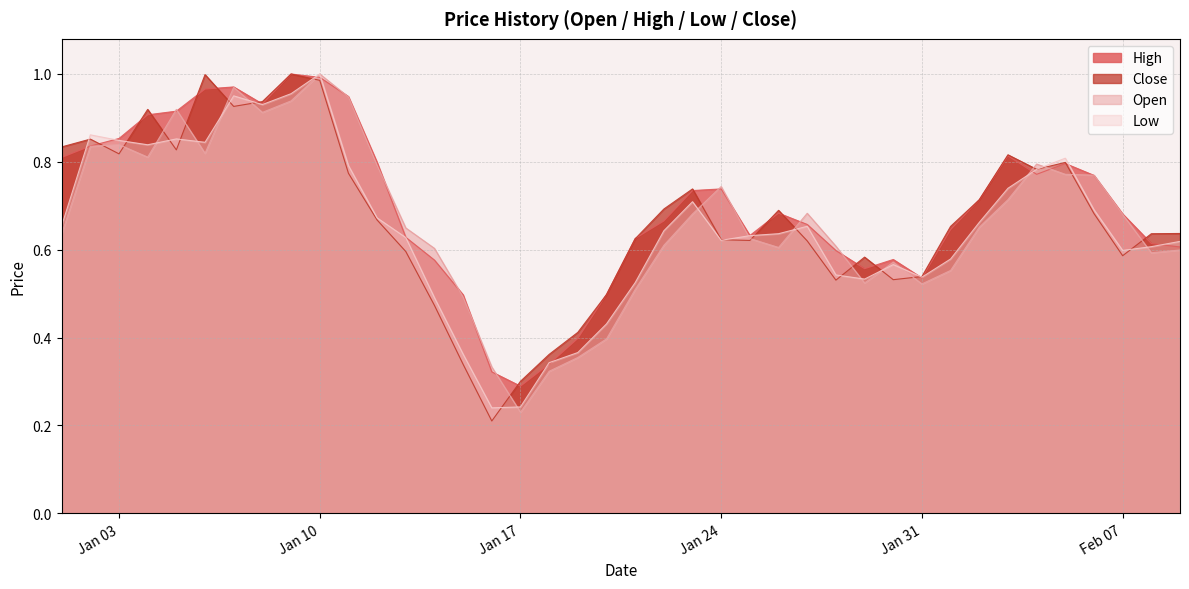

Which category has the lowest value in the High series?

Jan 17